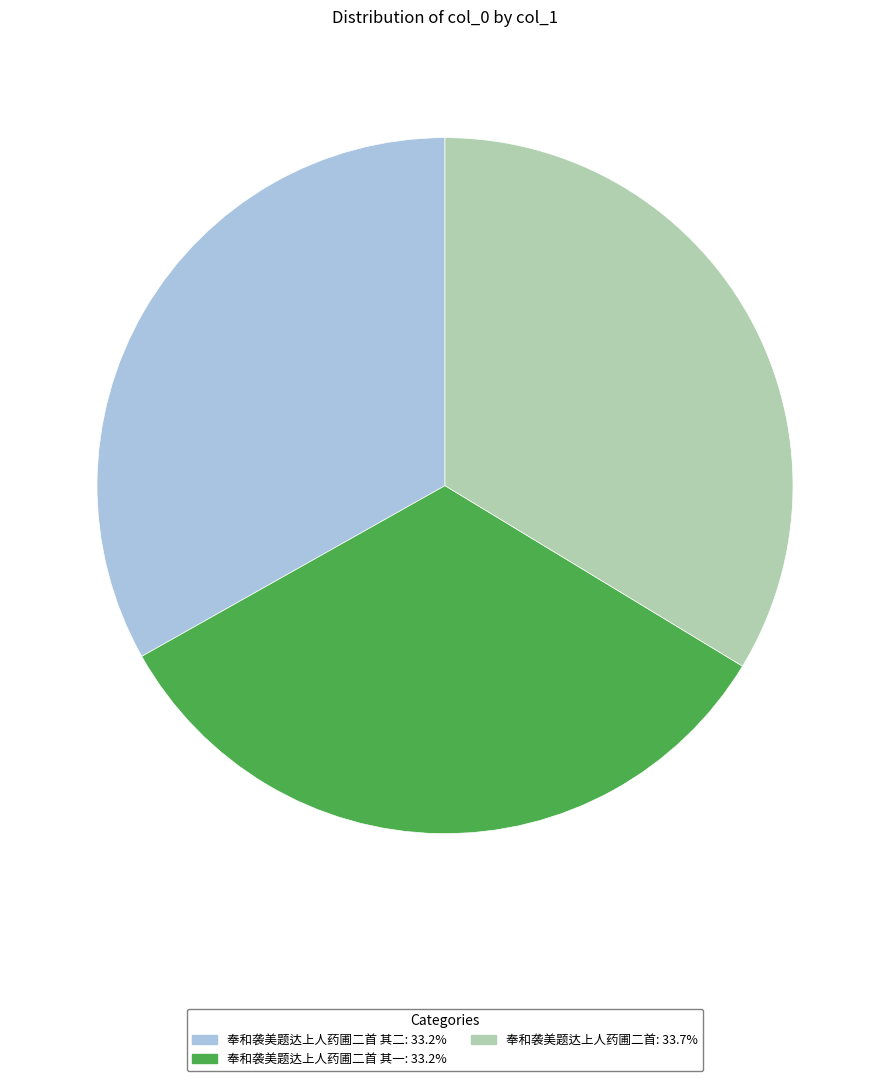

Is there any slice that represents more than half of the pie?

No